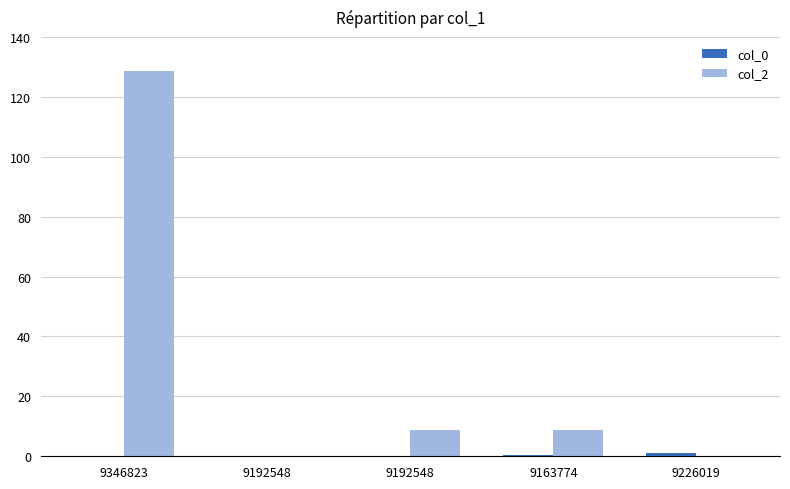

Are the bars grouped side by side (vs. stacked)?

Yes